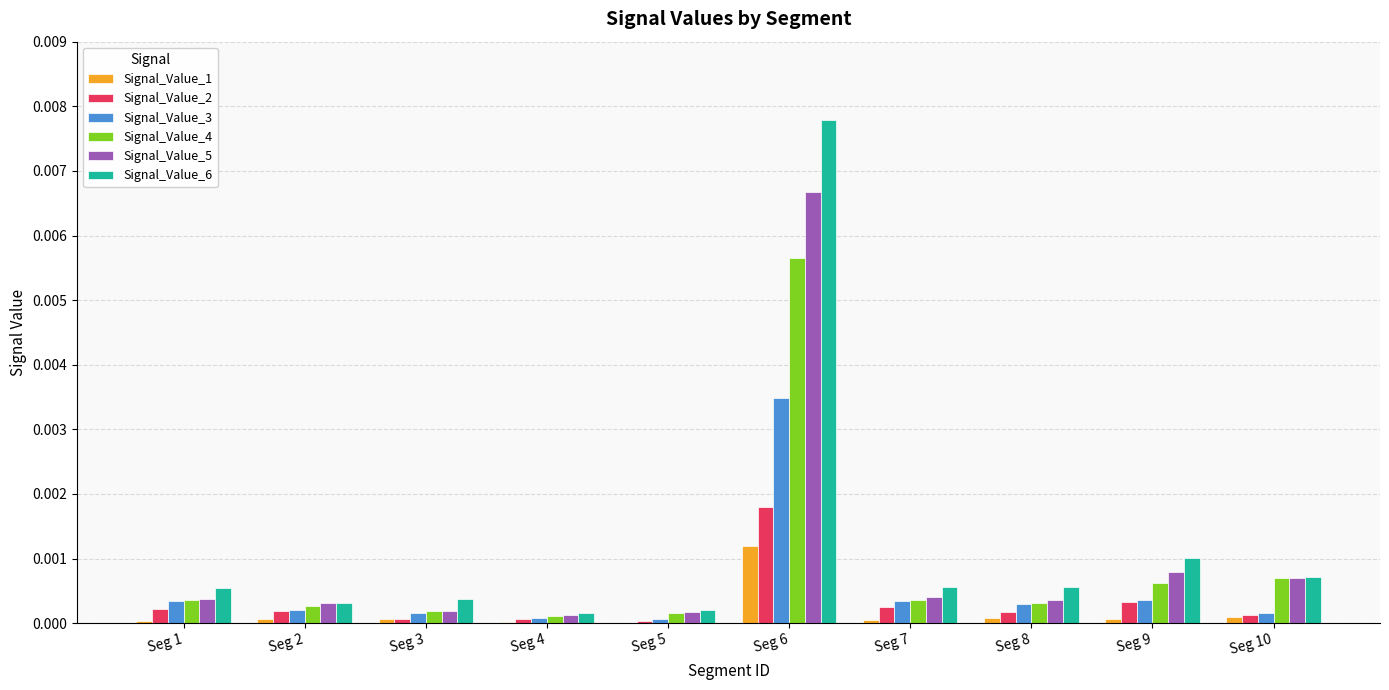

Are the bars grouped side by side (vs. stacked)?

Yes